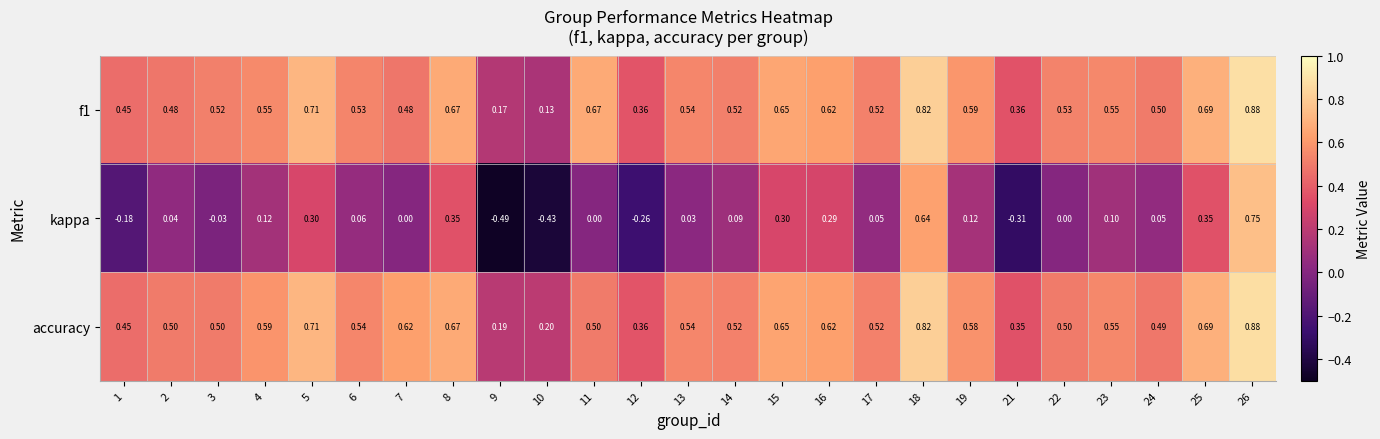

At which category is the sum across all series the highest?

26